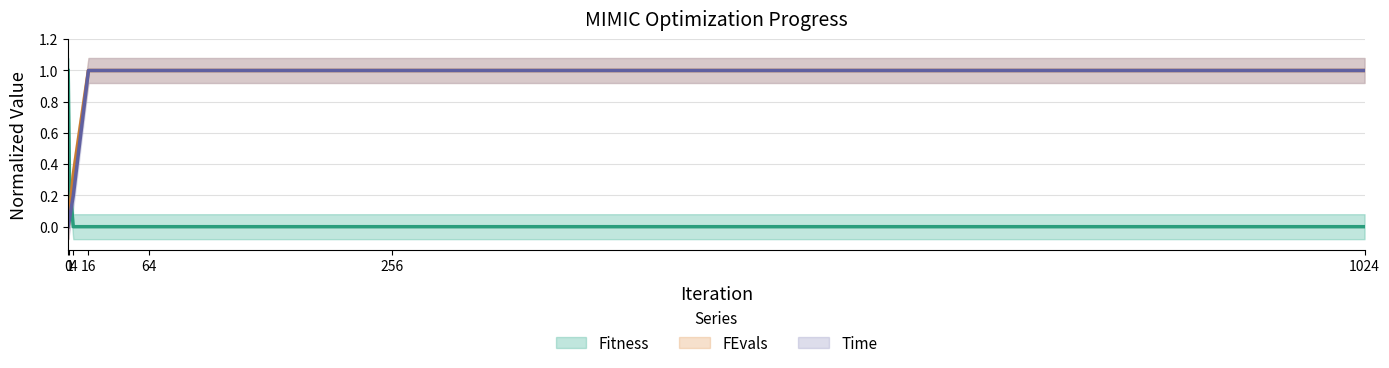

Which series has the largest total across all categories?

FEvals